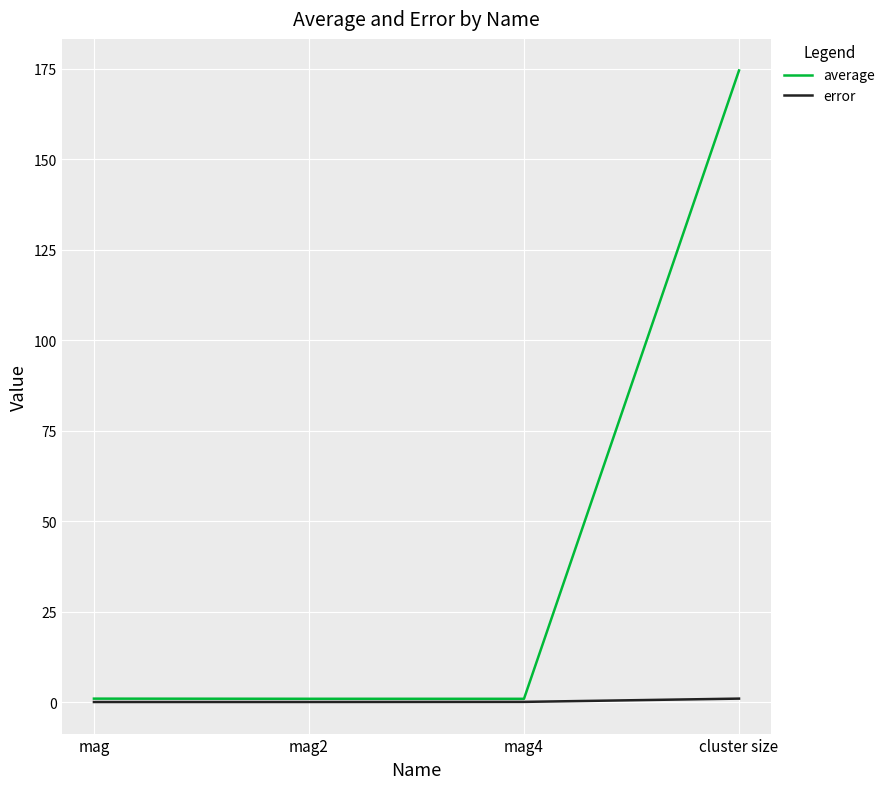

Does the chart have visible grid lines?

Yes